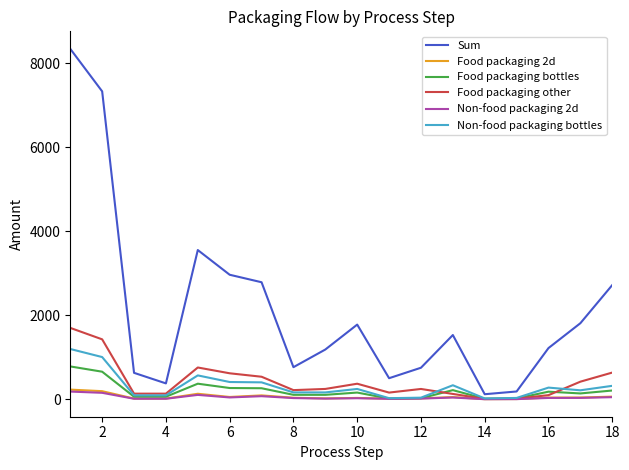

True or false: Non-food packaging bottles has more than 0 interior local peaks.

True